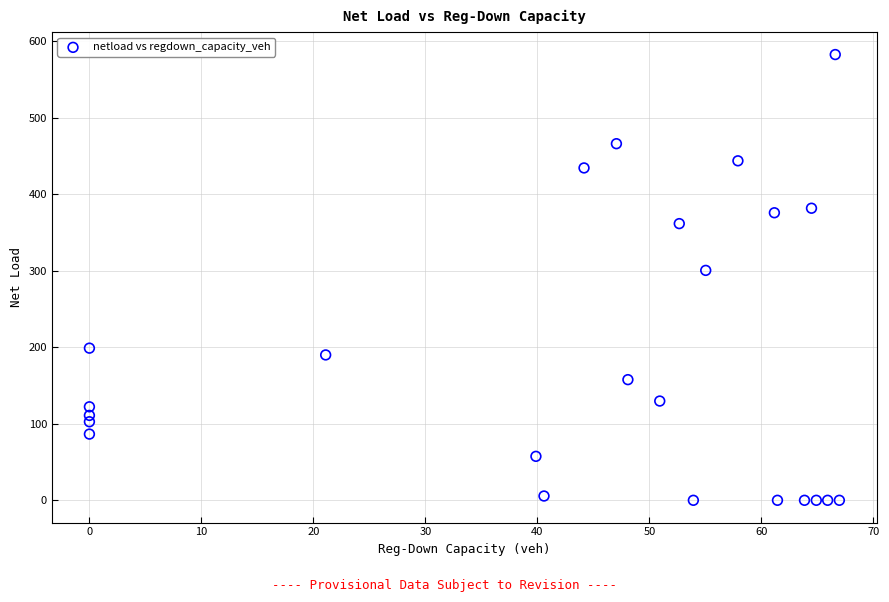

What is the range of Y values (max minus min)?

582.6